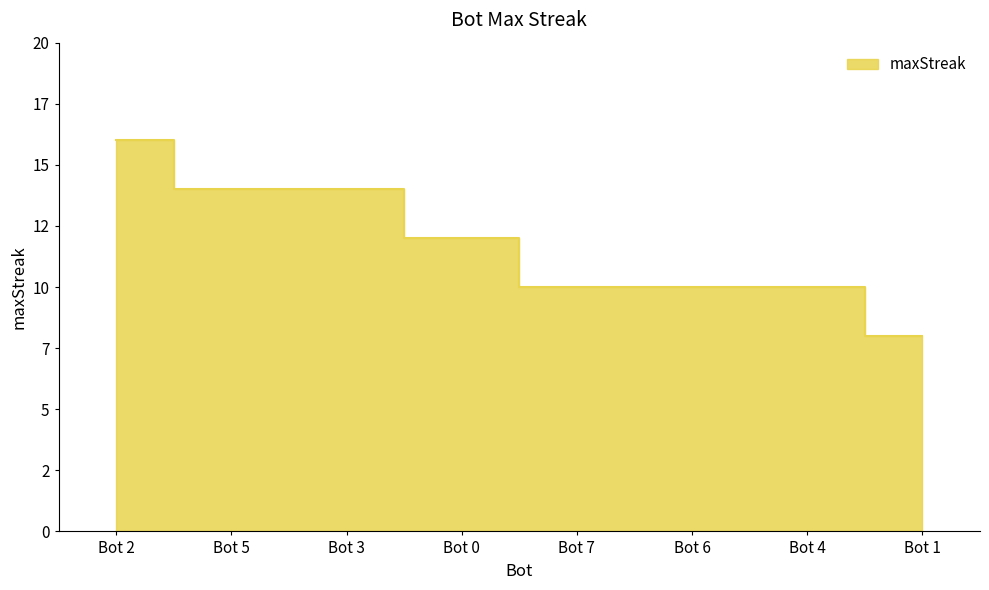

How many values exceed 12?

3